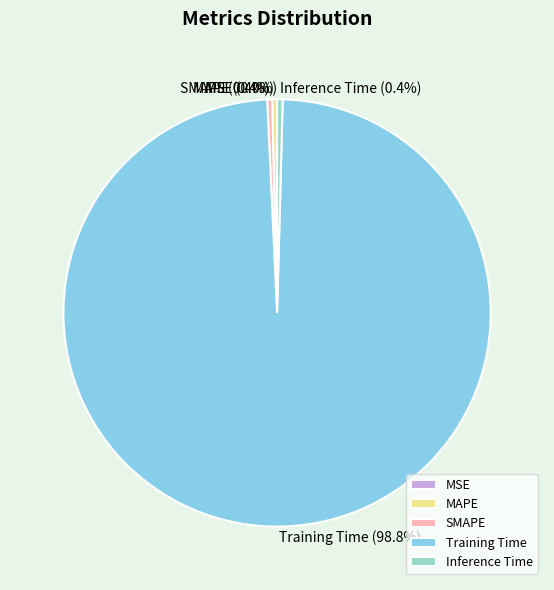

What is the largest slice in the pie chart?

Training Time